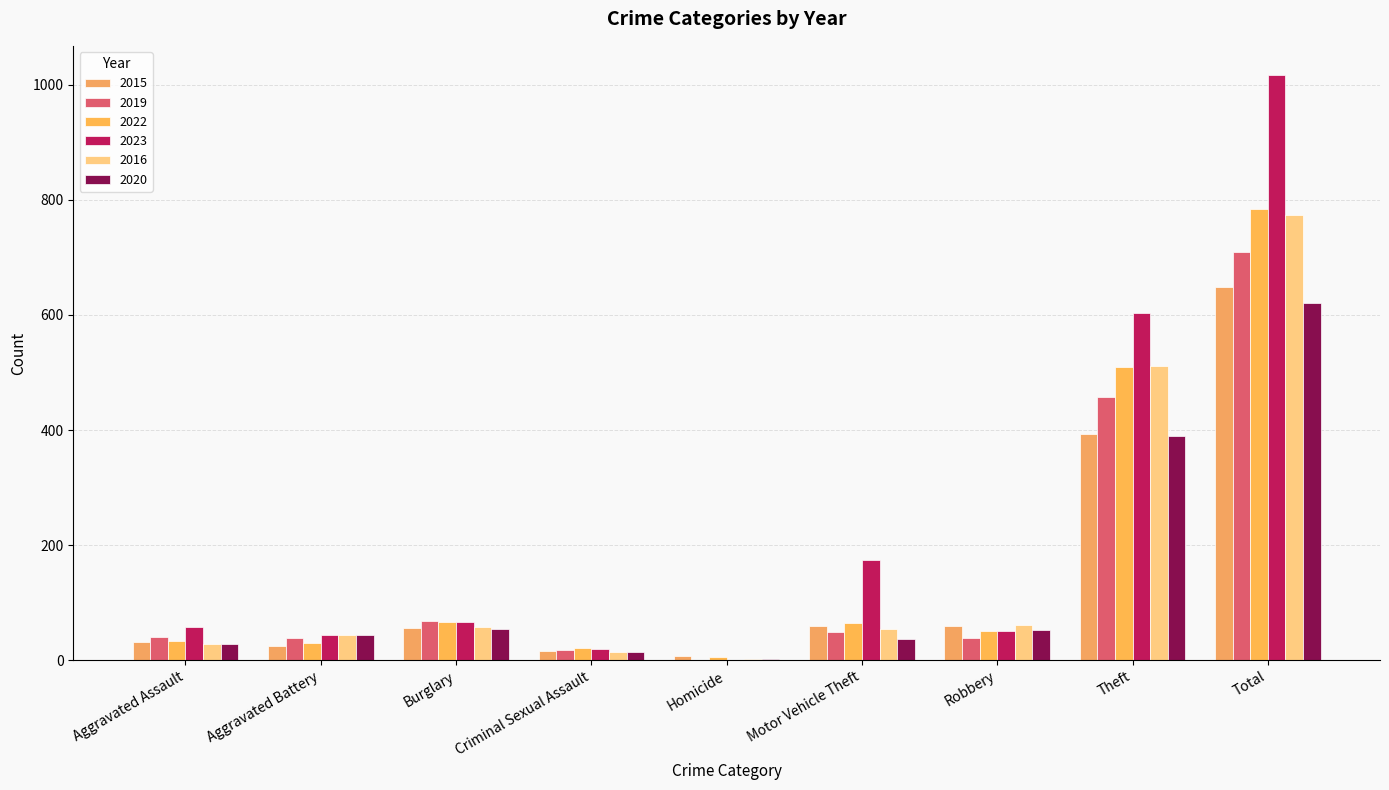

Reading right to left, extract all data points from this chart.

2015: 649	393	60	59	8	16	56	25	32
2019: 710	457	38	49	0	18	68	38	40
2022: 785	510	50	64	5	21	67	30	34
2023: 1017	603	51	174	1	19	66	44	57
2016: 774	512	61	55	2	14	57	44	28
2020: 621	389	52	37	2	14	54	43	28